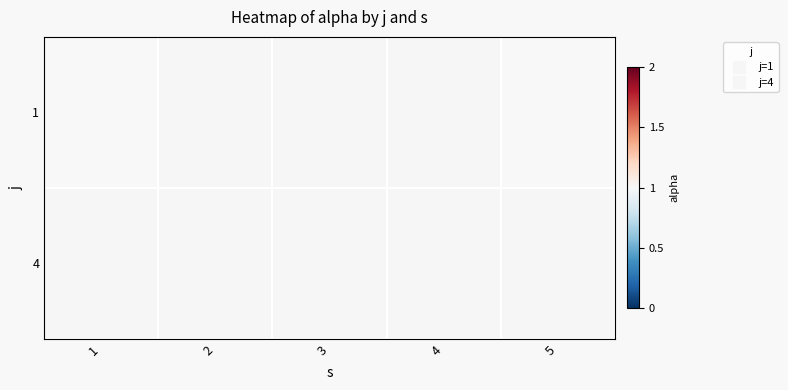

Rank the categories by 1 value from lowest to highest.

1, 2, 3, 4, 5